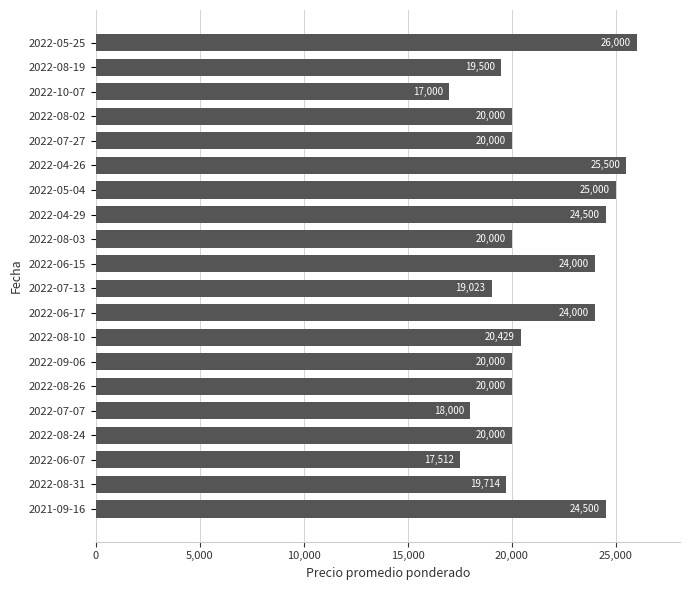

Is it true that the value at 2022-08-31 is 19714?

True